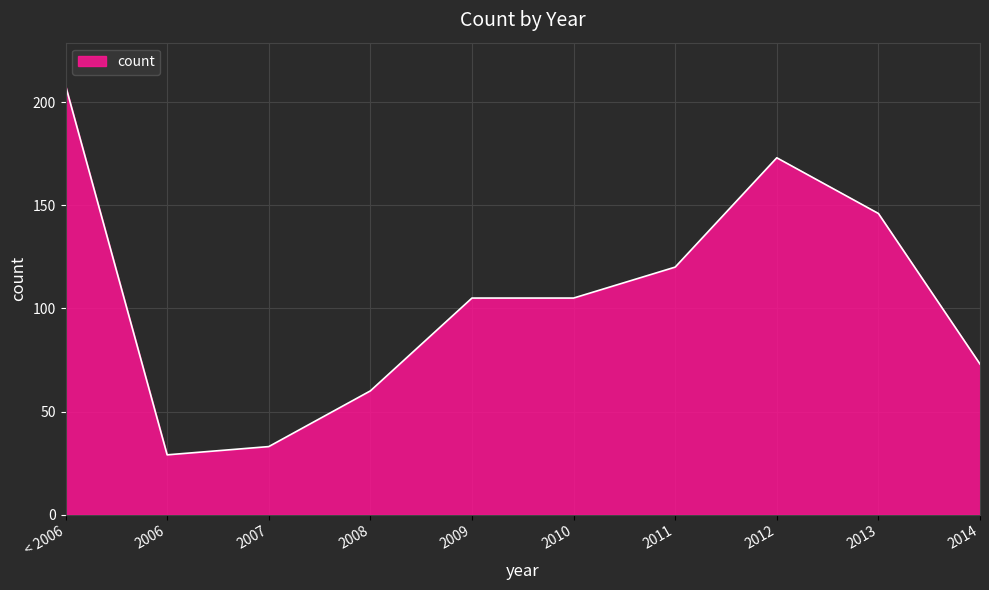

What is the difference between the maximum and second lowest values?

175